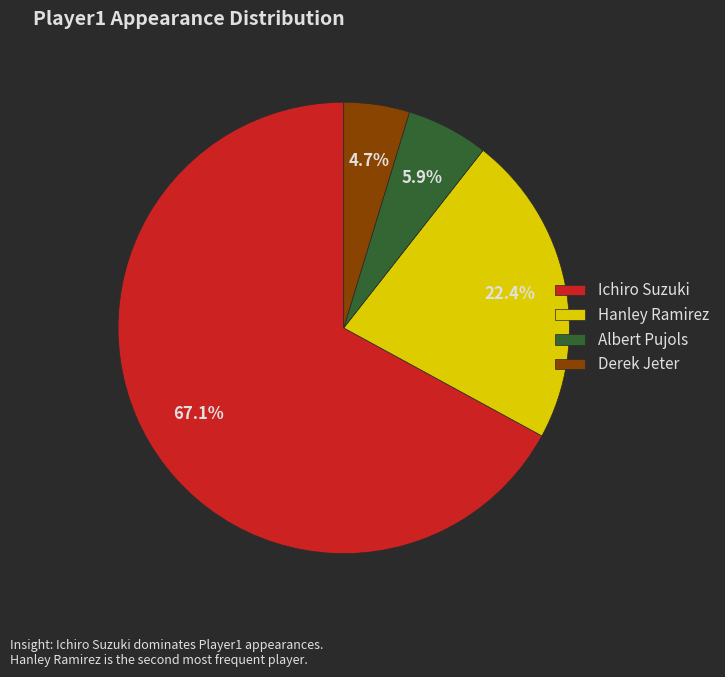

The Derek Jeter slice represents 5% of the pie. True or false?

True